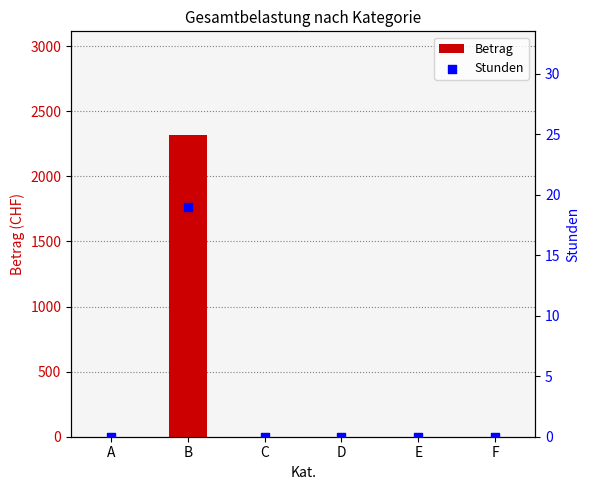

At which category is the sum across all series the highest?

B